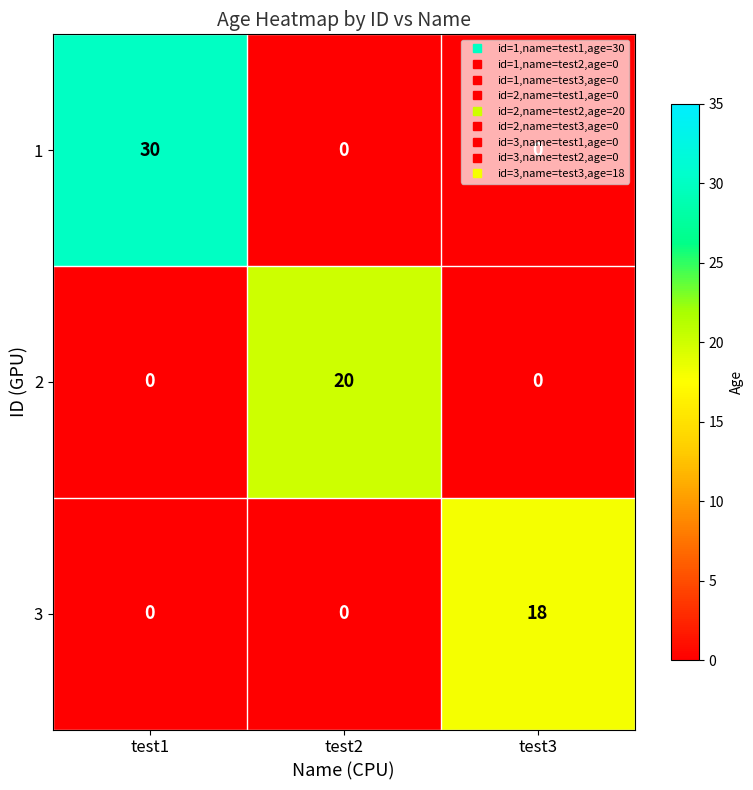

The 1 series shows 21 at test1. True or false?

False